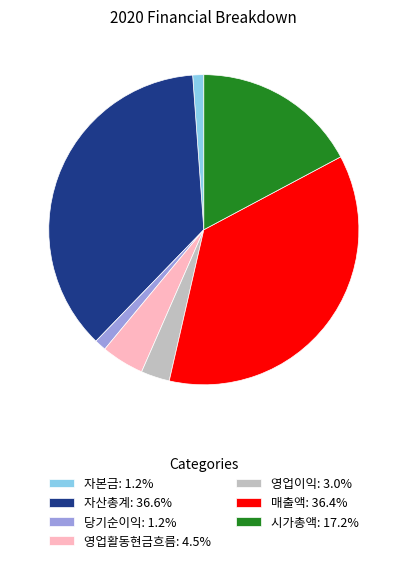

Does 자본금 represent more than half of the total?

No